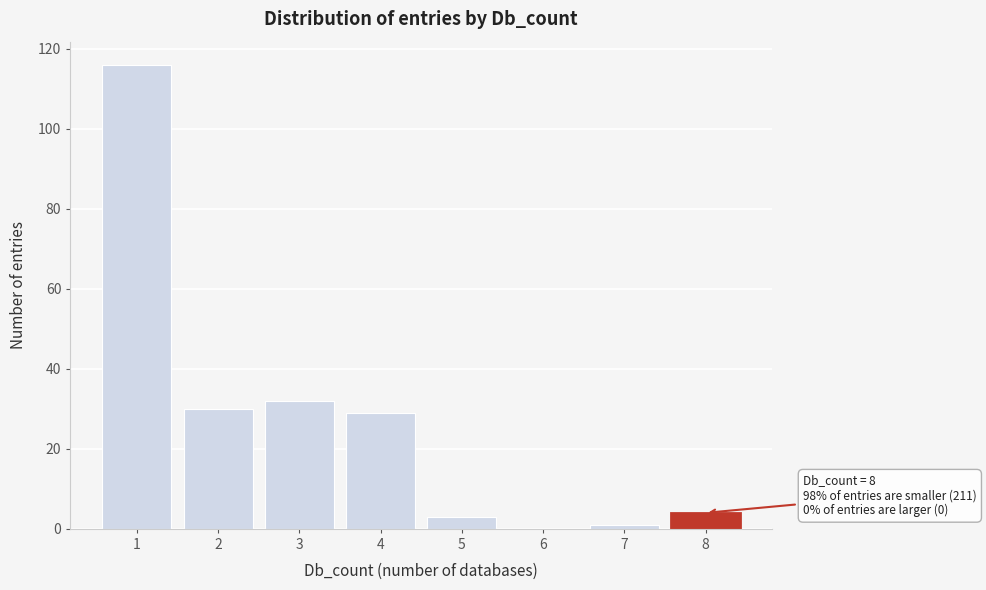

Over which range of the x-axis is the bar tallest?

0.5 to 1.5